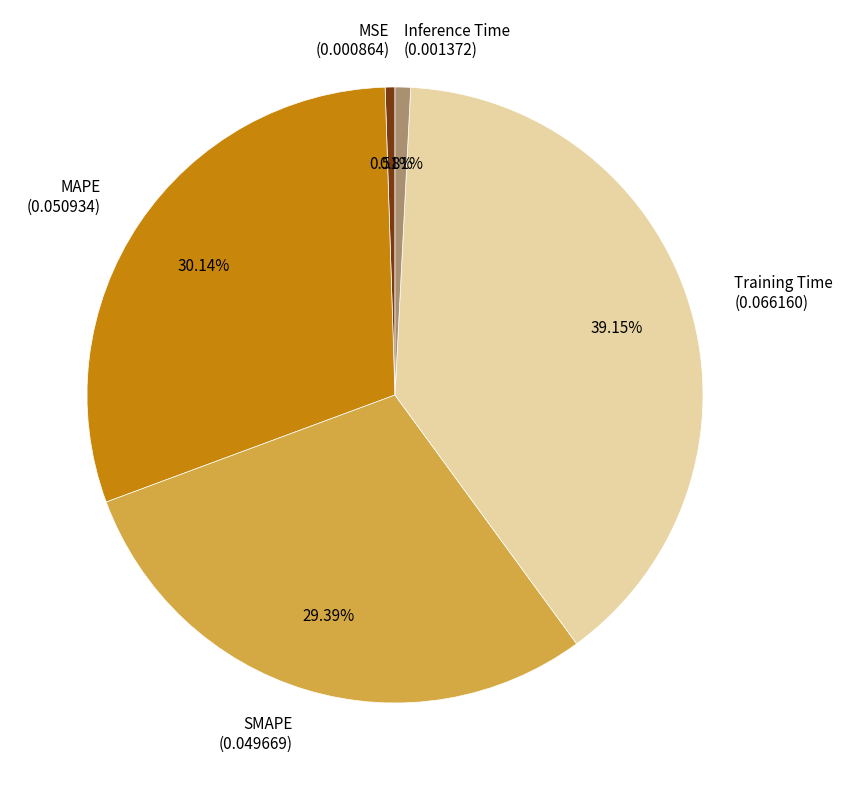

Combined, do MSE (0.000864) and Inference Time (0.001372) account for over 50%?

No